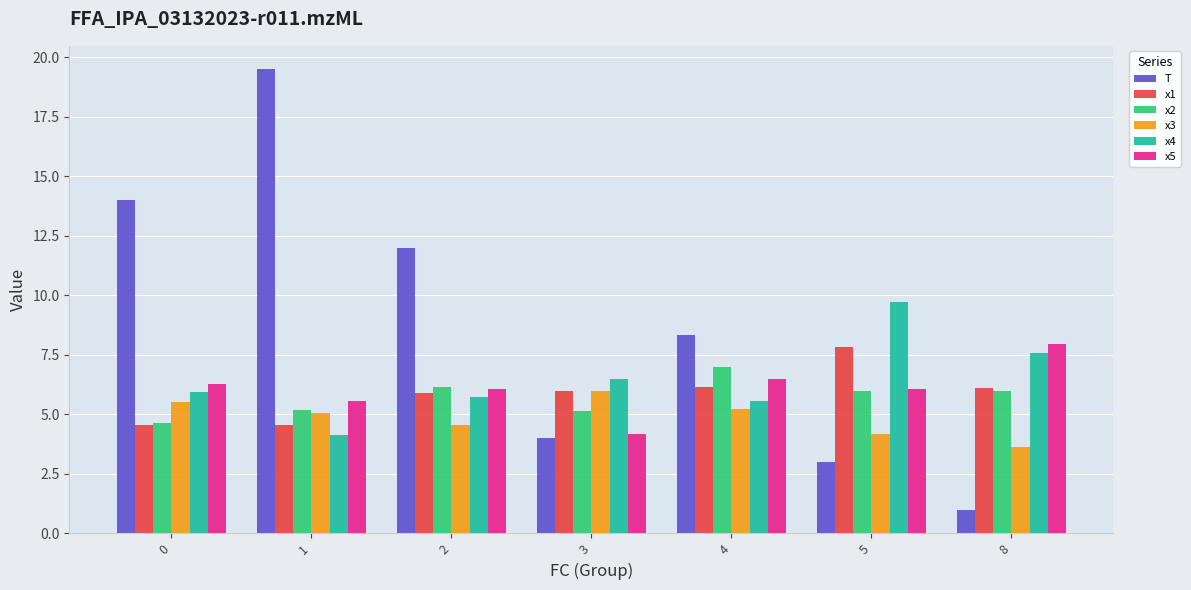

What are all the series names shown in the legend?

T, x1, x2, x3, x4, x5